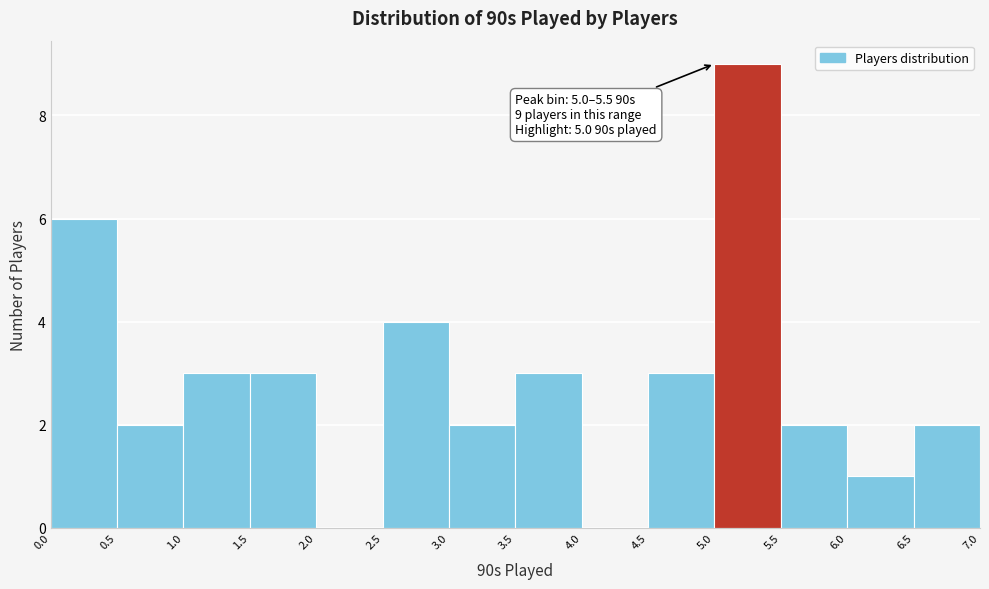

Over which range of the x-axis is the bar tallest?

5.0 to 5.5